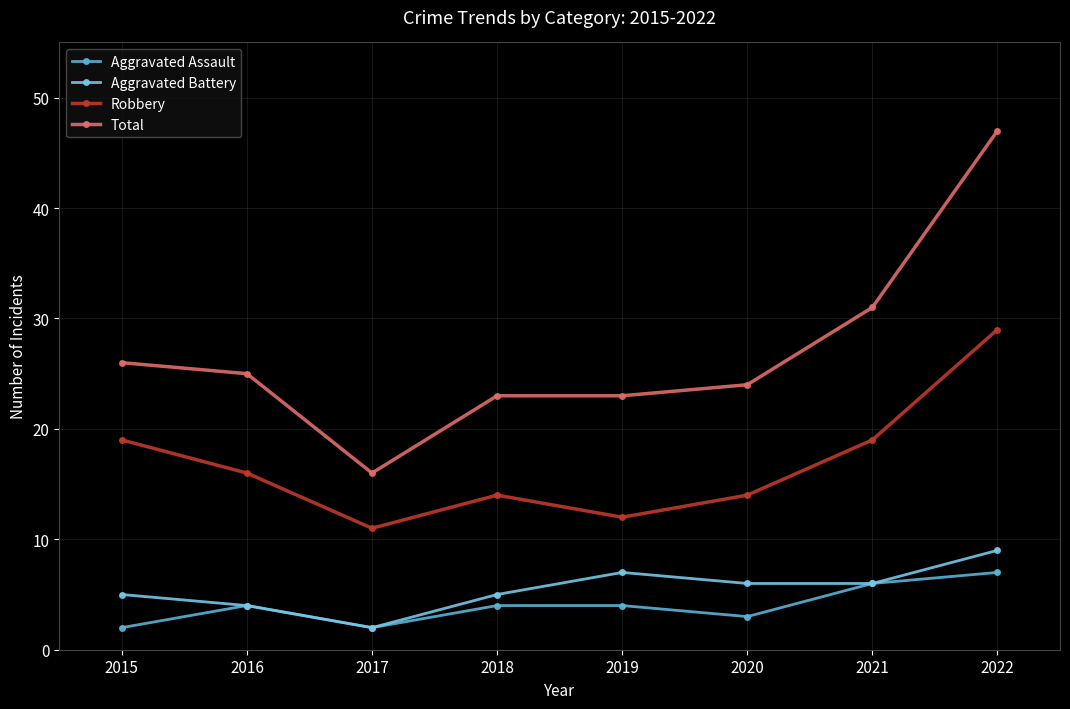

True or false: Aggravated Assault and Total cross at least once.

False